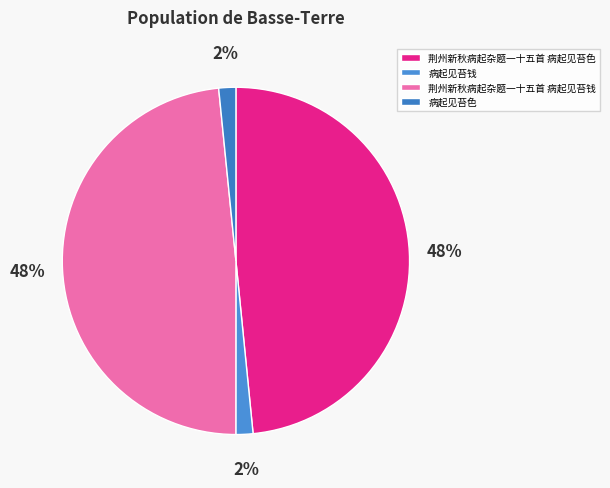

What percentage is the 病起见苔色 slice, to the nearest percent?

2%